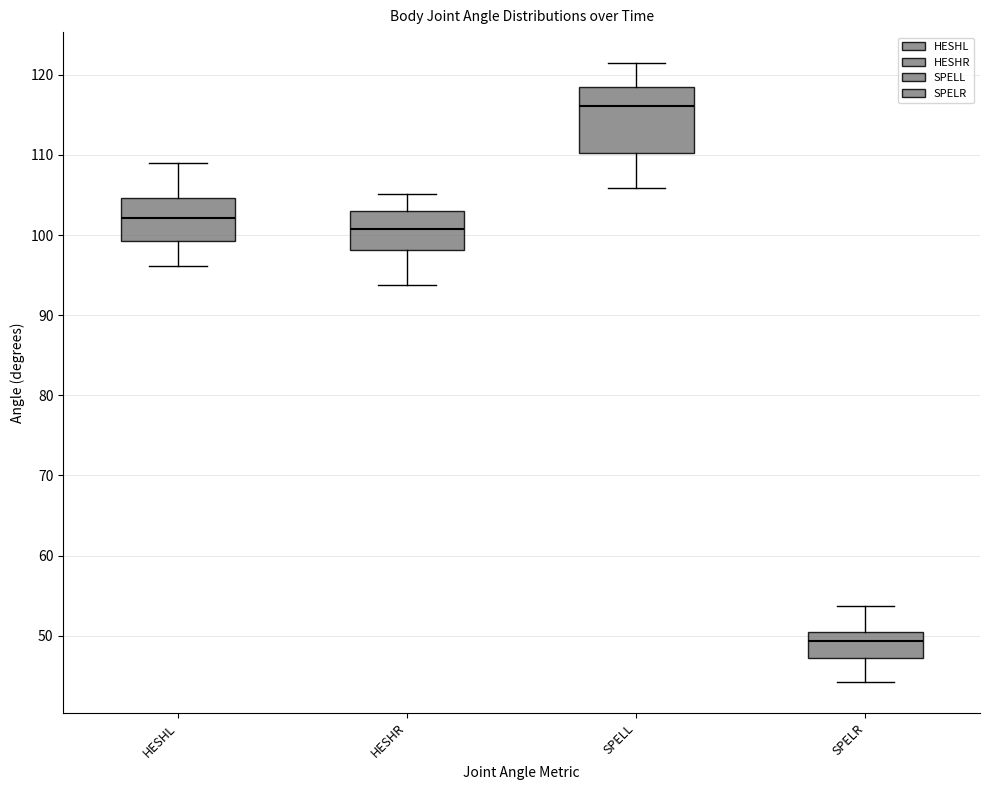

Comparing the boxes themselves (not the whiskers), which one is the tallest?

SPELL